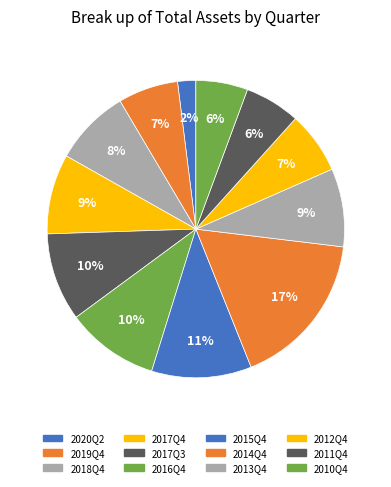

To the nearest percent, what portion does 2017Q3 represent?

10%